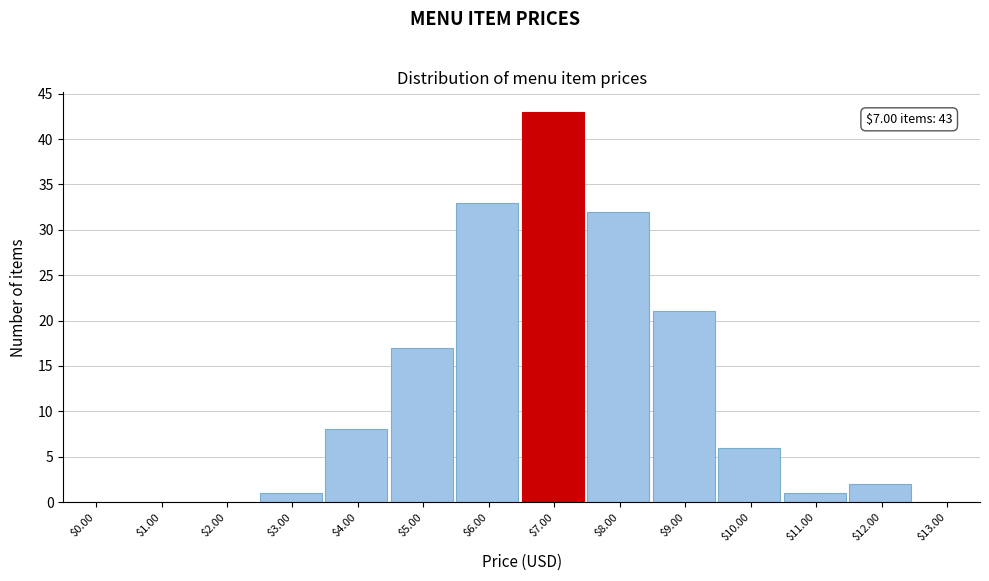

What is the sum of all values?

164